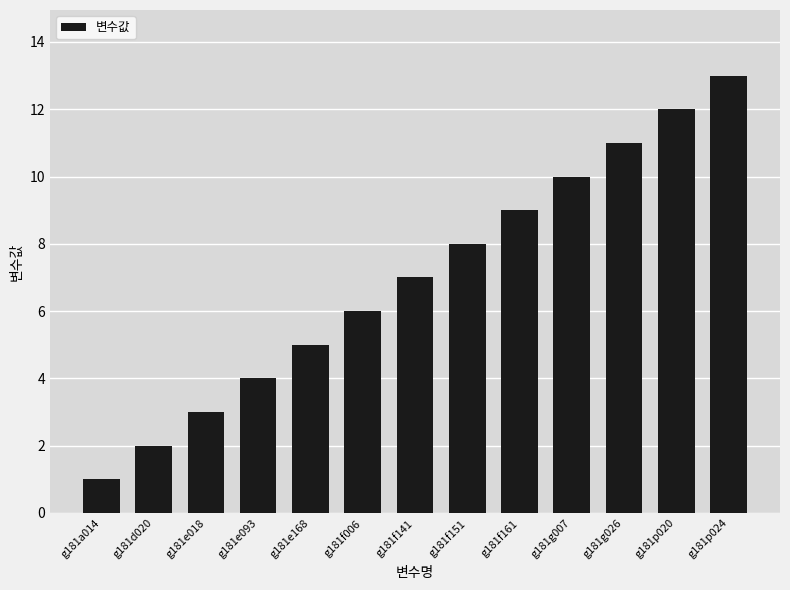

What is the average value?

7